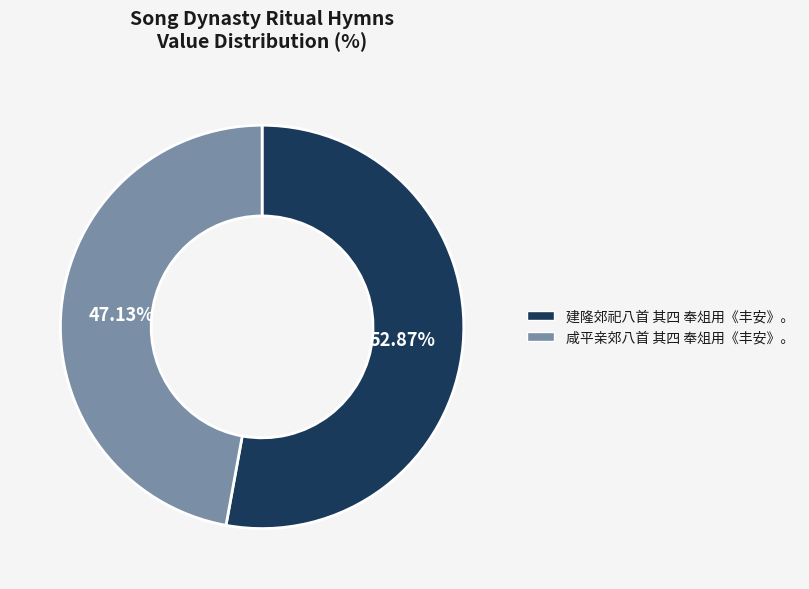

To the nearest percent, what portion does 咸平亲郊八首 其四 奉俎用《丰安》。 represent?

47%